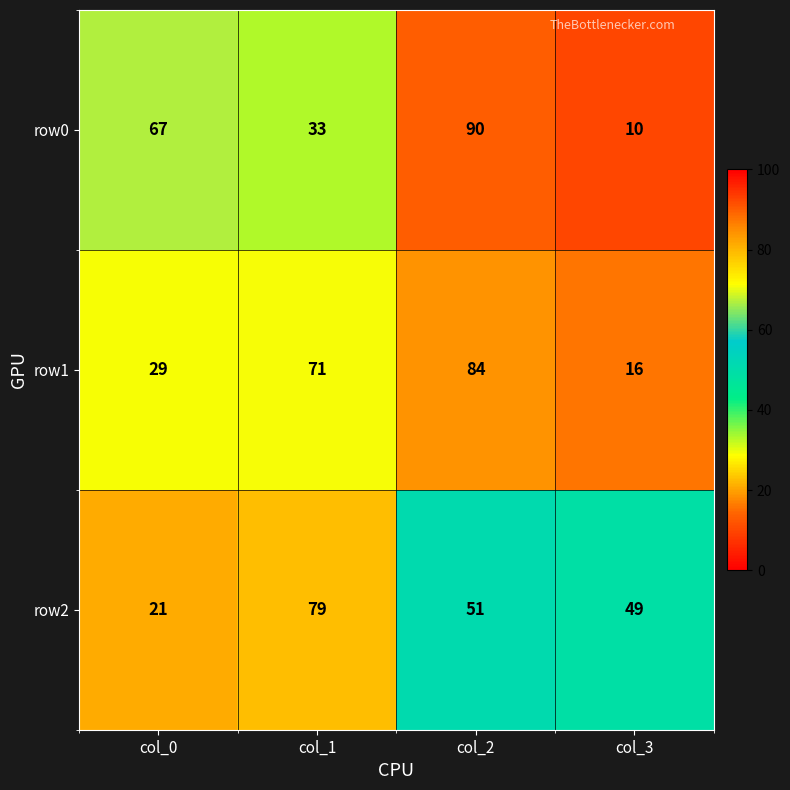

Is the value of row0 at col_3 greater than the value of row1 at col_2?

No